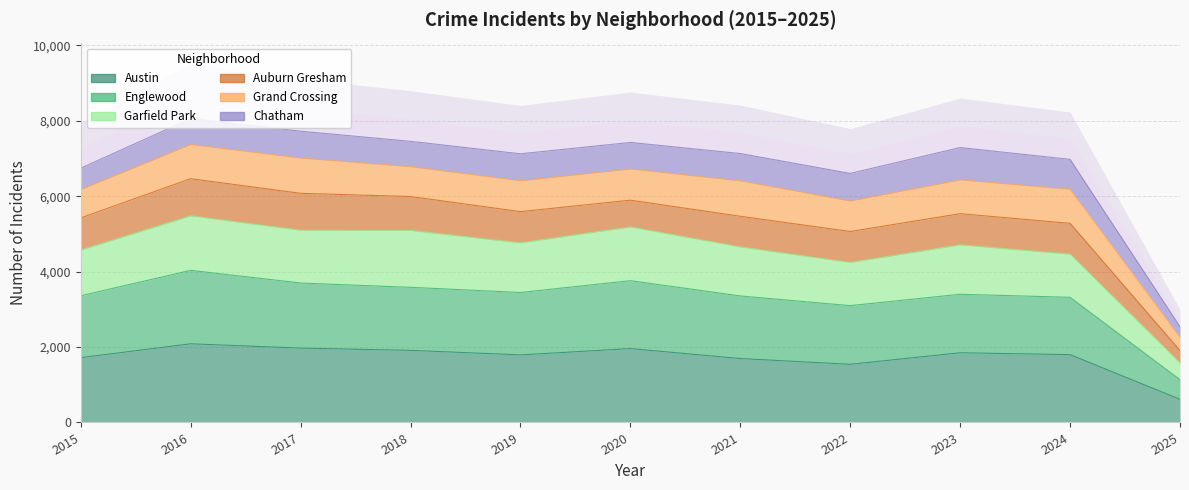

Rank the categories by Garfield Park value from lowest to highest.

2025, 2022, 2024, 2015, 2021, 2023, 2019, 2018, 2017, 2020, 2016